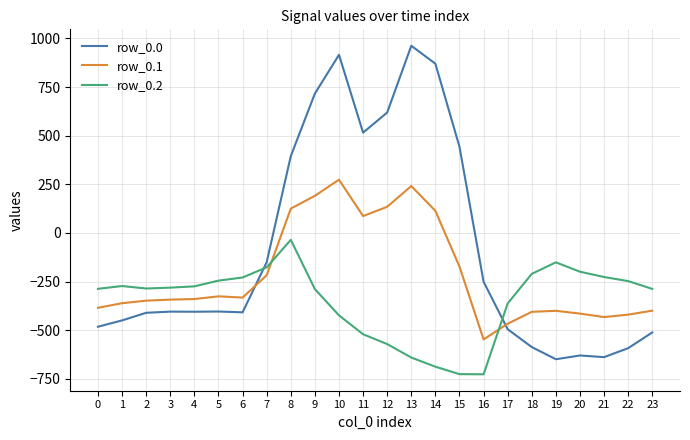

At 23, list the series in order from smallest to largest.

row_0.0, row_0.1, row_0.2